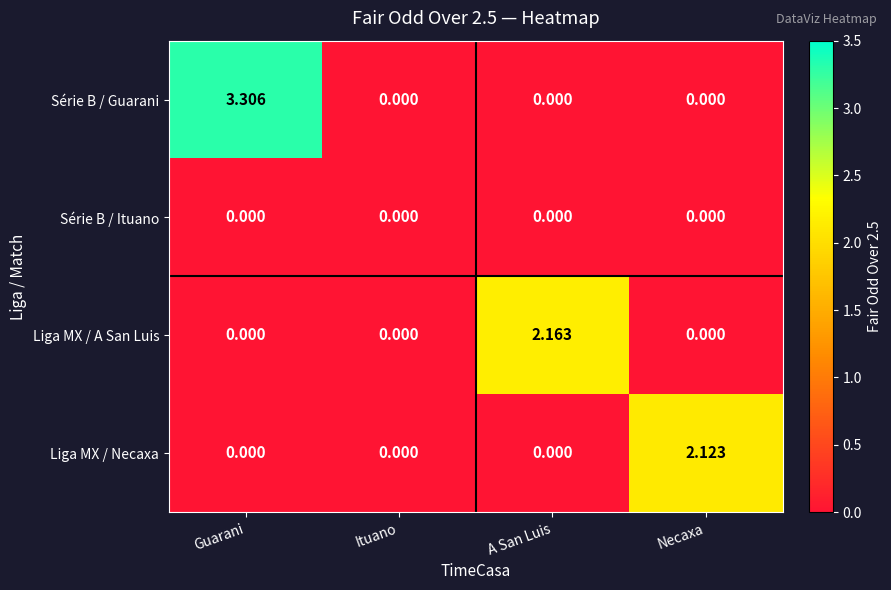

Rank the series by their maximum value, from lowest to highest.

Série B / Ituano, Liga MX / Necaxa, Liga MX / A San Luis, Série B / Guarani